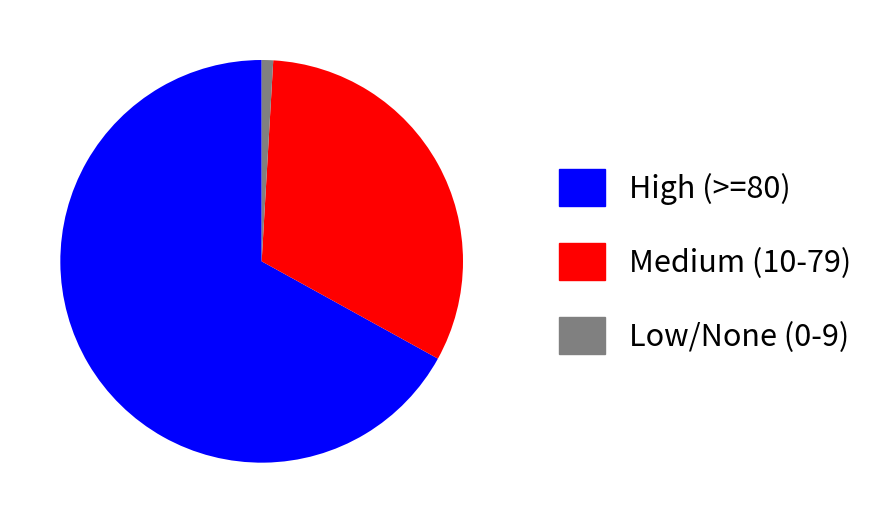

Is the sum of High (>=80) and Medium (10-79) greater than half?

Yes